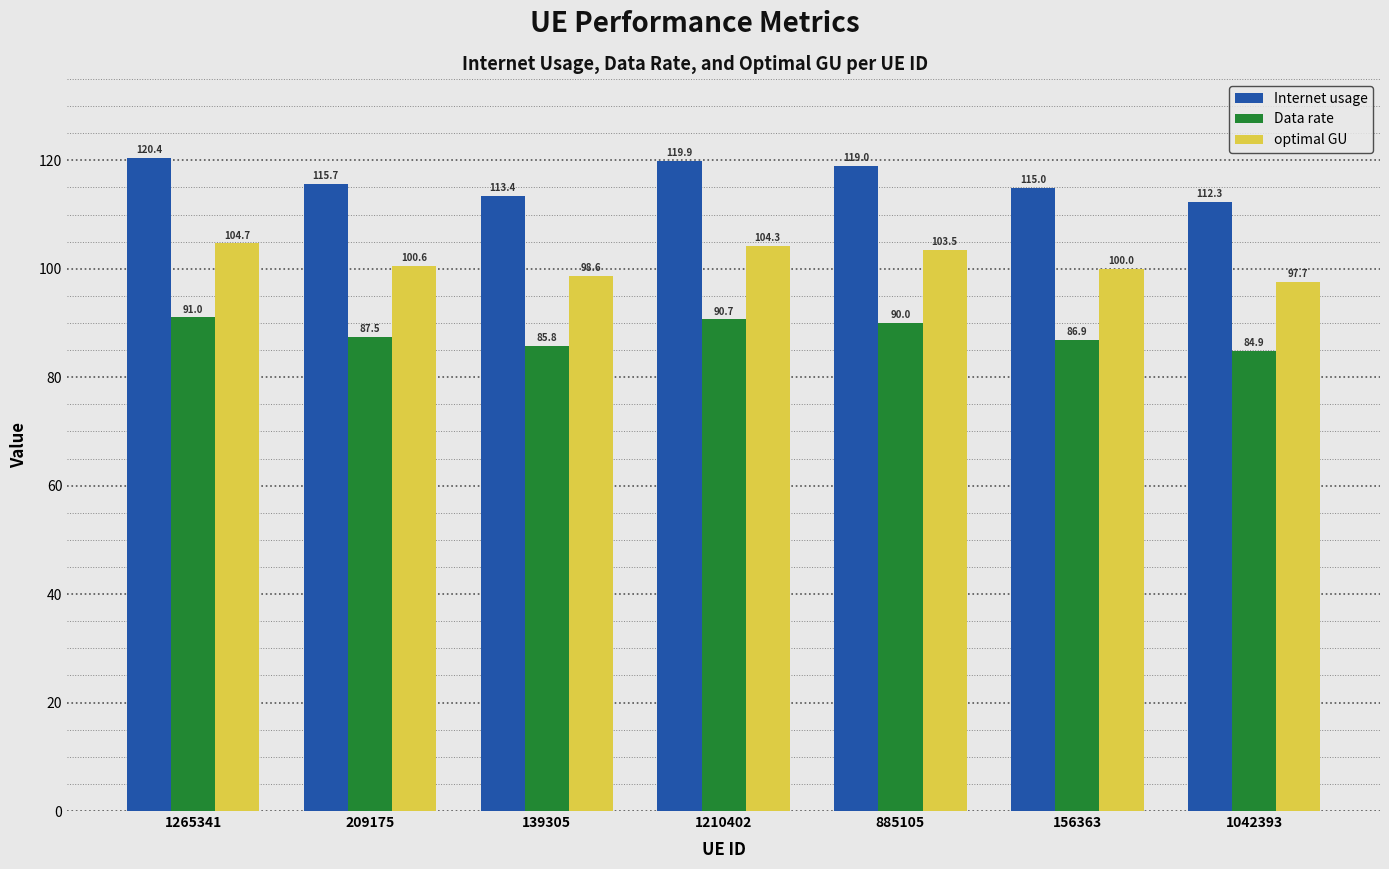

What is the maximum value for Data rate?

91.0